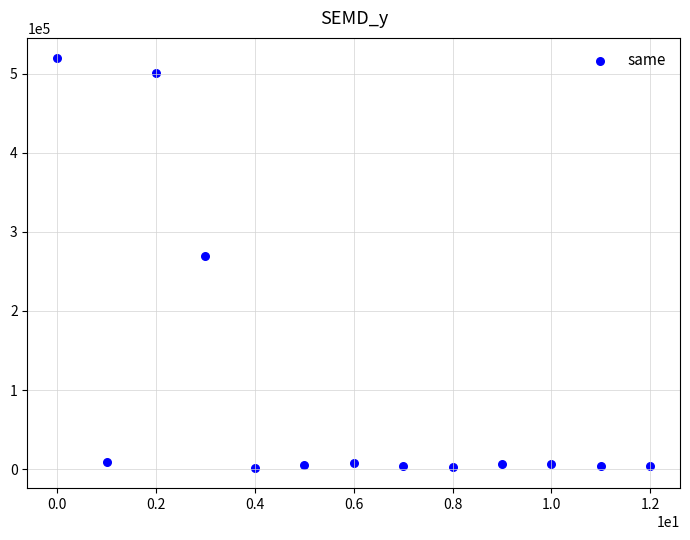

What Y value in the scatter plot is closest to 260733?

270001